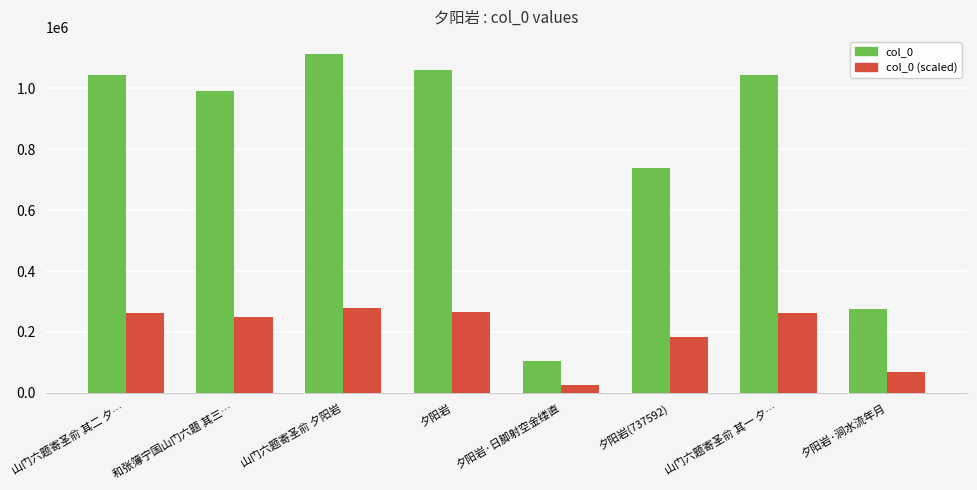

What is the difference between the maximum and minimum values in the col_0 (scaled) series?

252323